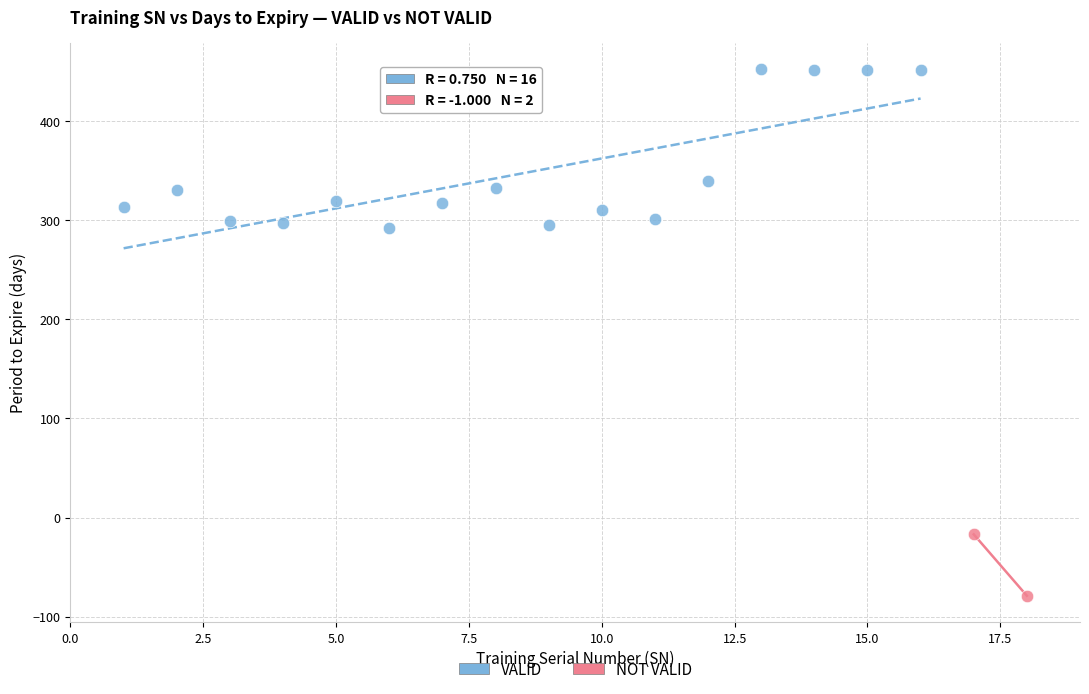

What are all the series names shown in the legend?

VALID, NOT VALID